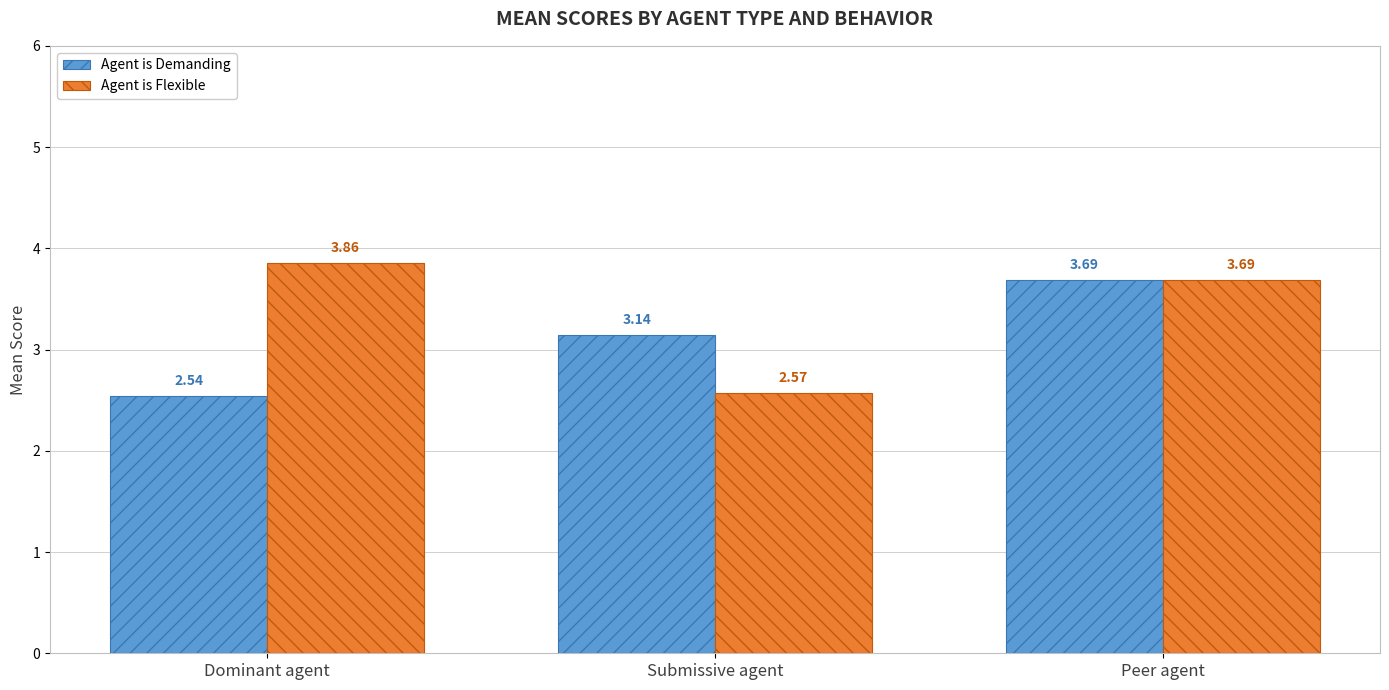

At Dominant agent, list the series in order from smallest to largest.

Agent is Demanding, Agent is Flexible